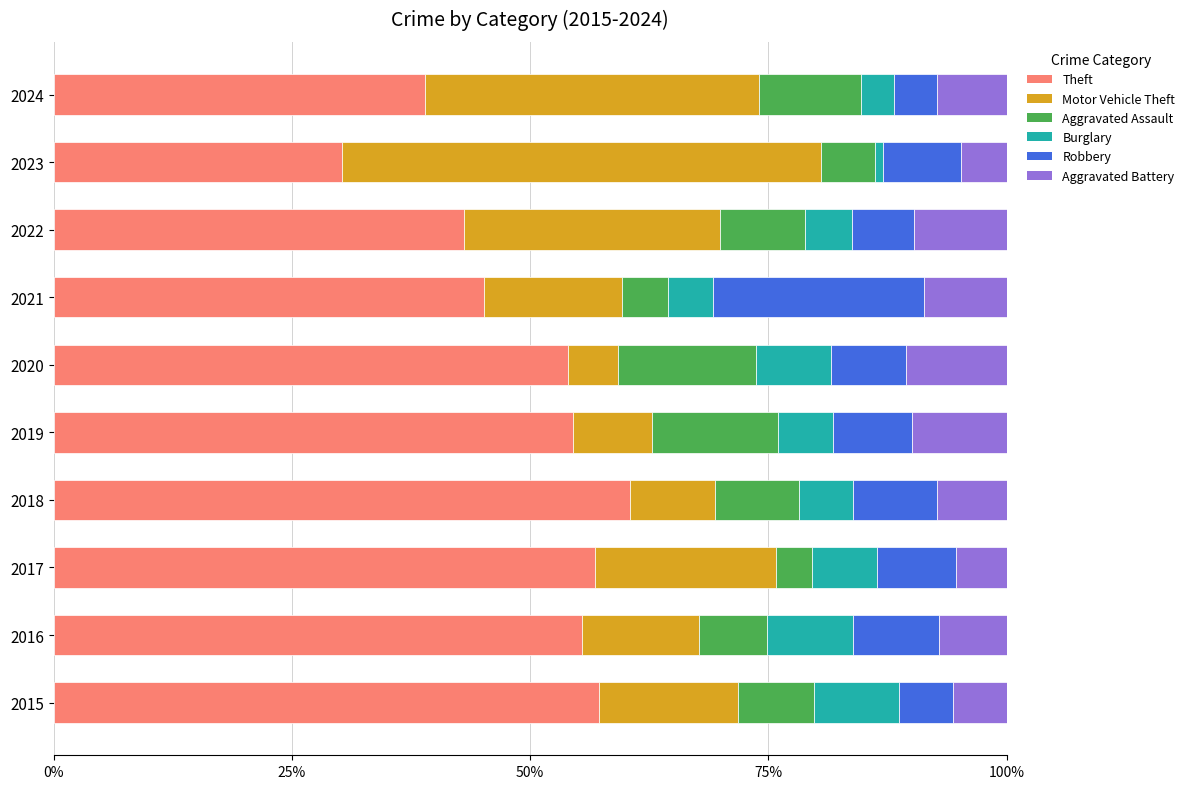

What is the lowest value of the Theft series?

30.3